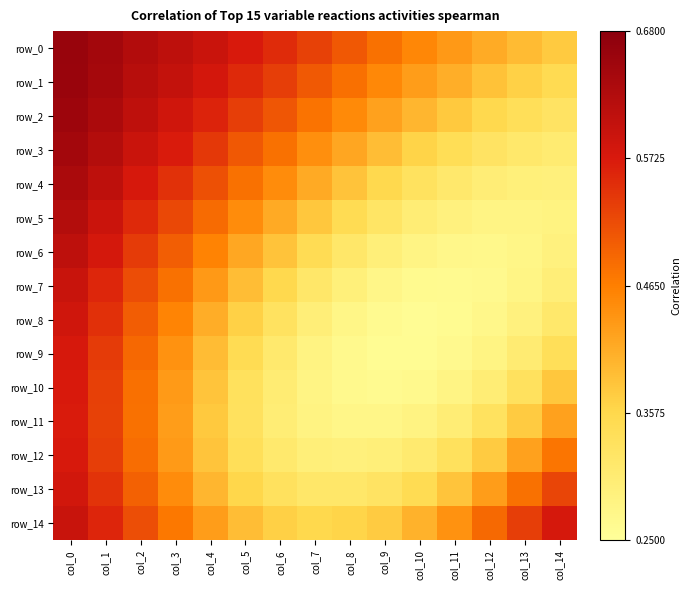

Which series has the largest range (max minus min)?

row_4